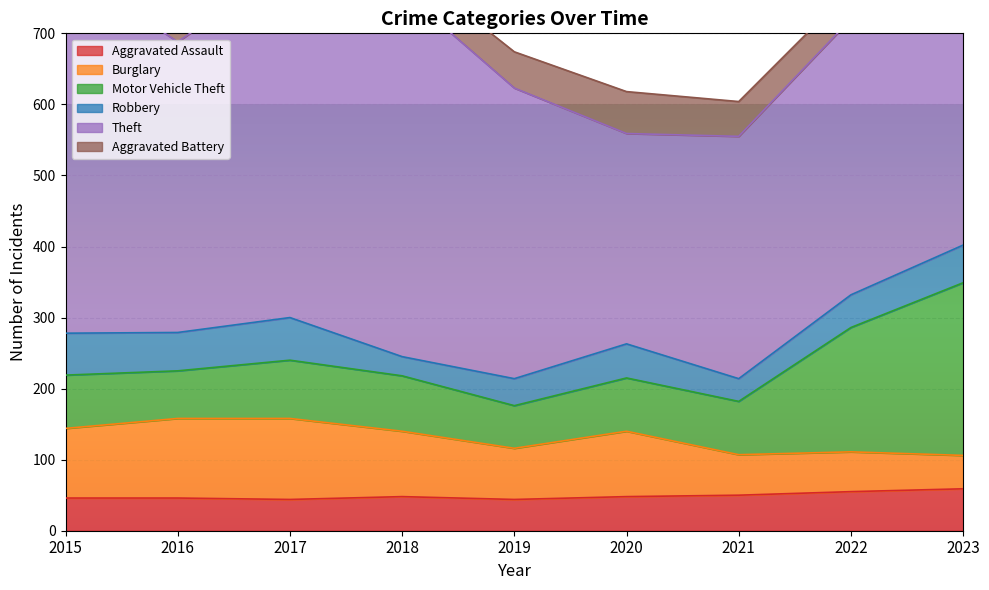

How many data points does each series have?

9